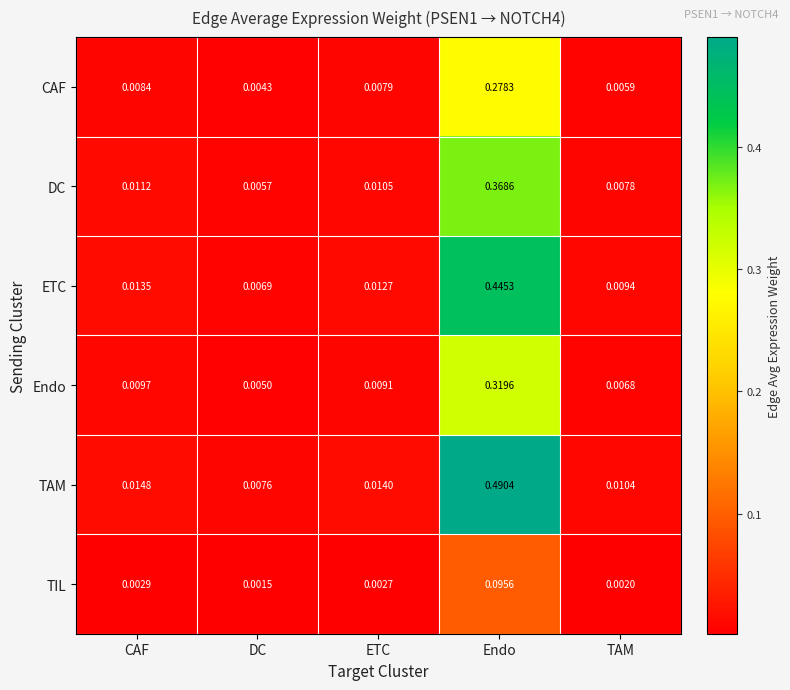

Which series has the largest total across all categories?

TAM